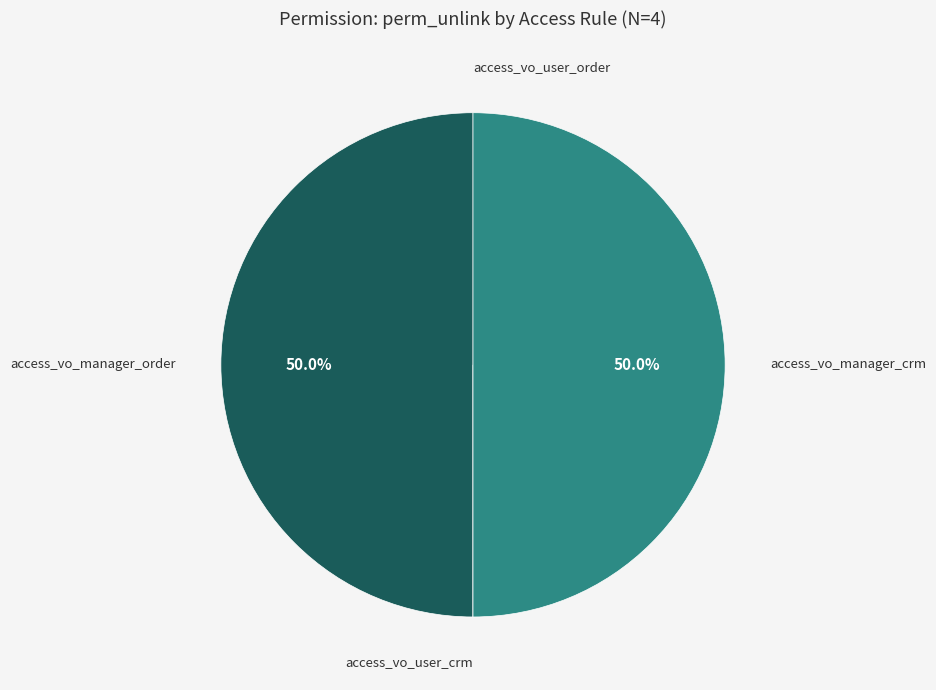

To the nearest percent, what is the difference between the largest and smallest slice percentages?

50%